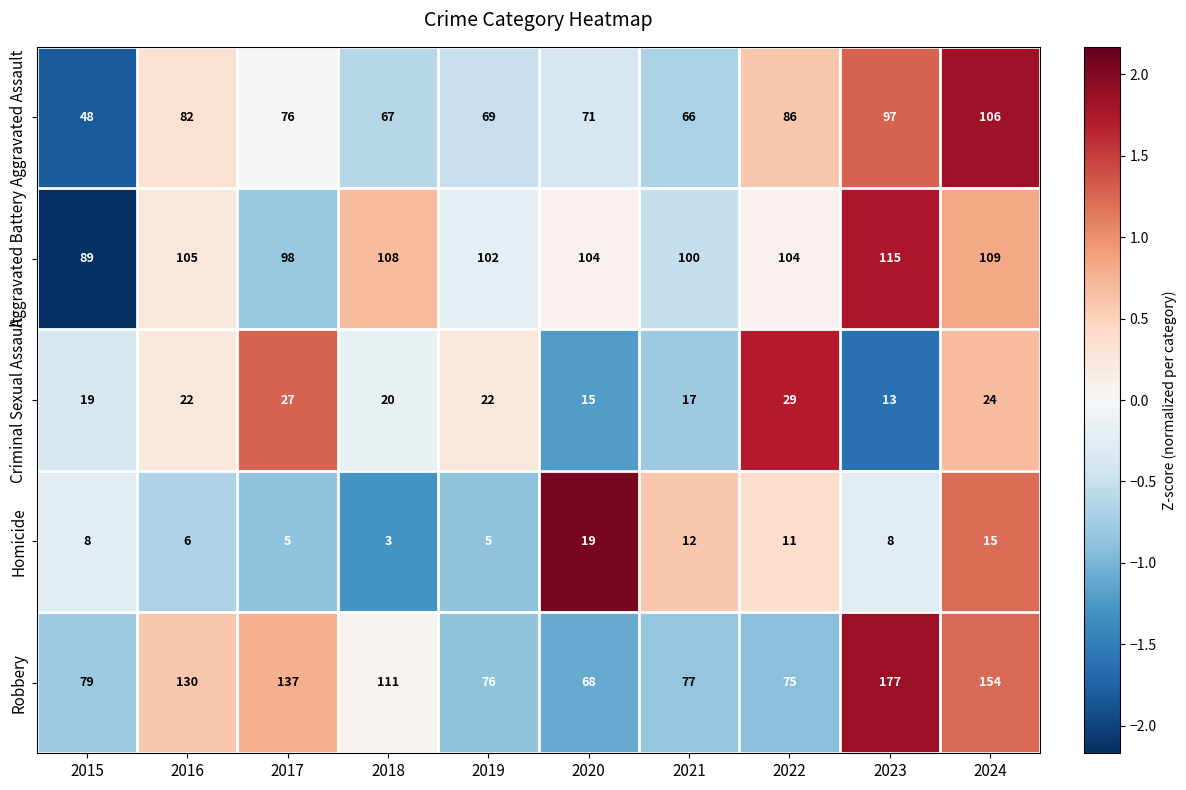

What is the difference between the second highest and second lowest values in the Aggravated Battery series?

11